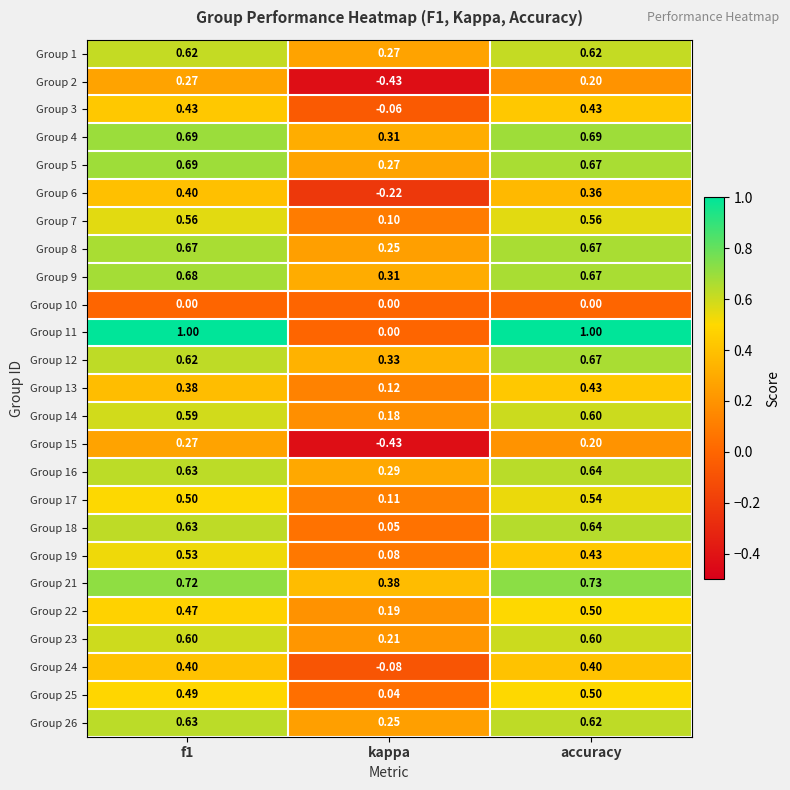

Which label corresponds to the smallest value in the chart?

kappa